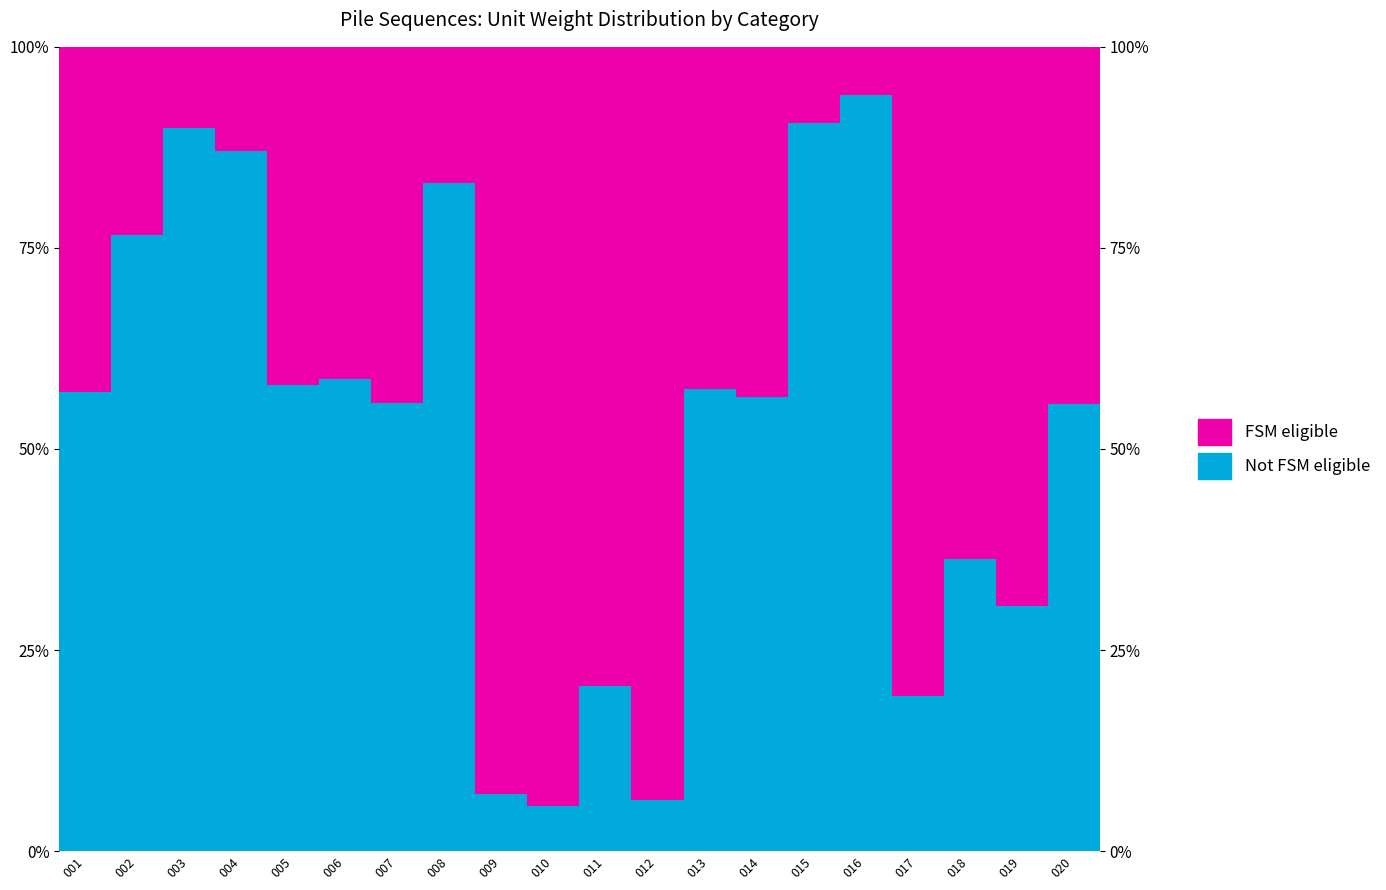

Which has a higher value, 001 or 003?

003